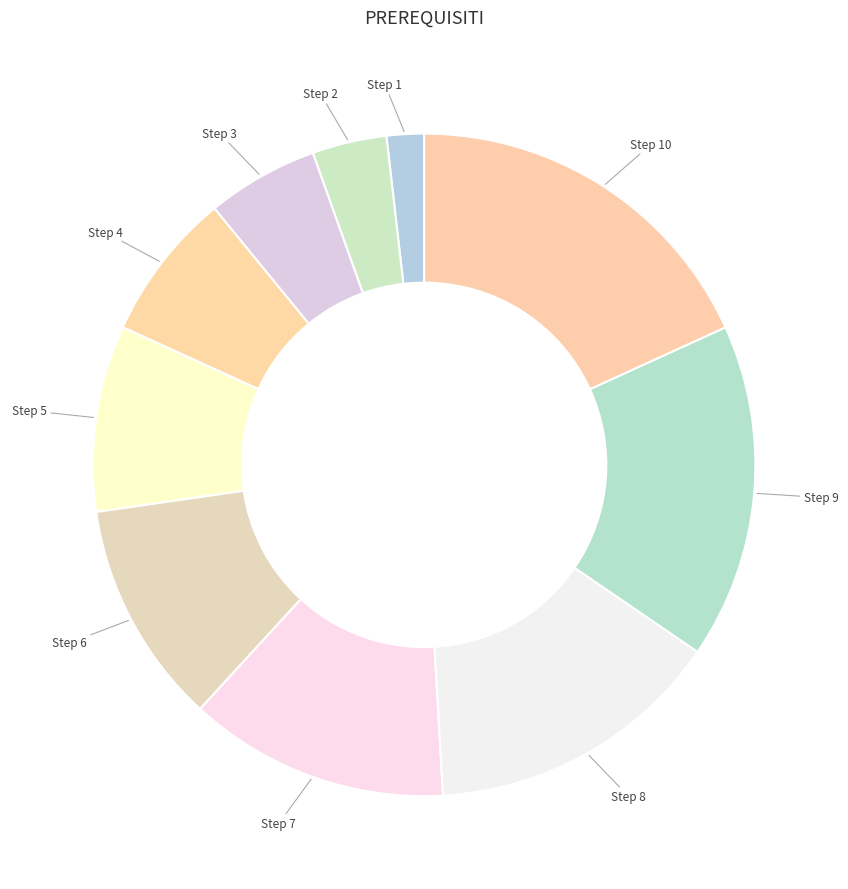

Count the number of slices in the pie.

10